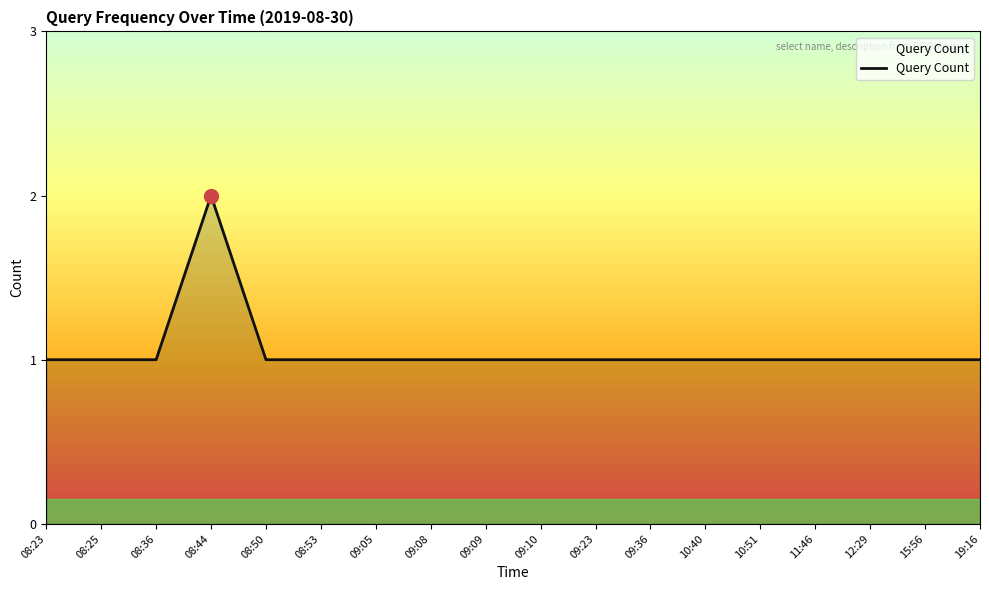

How many categories are shown in the chart?

18